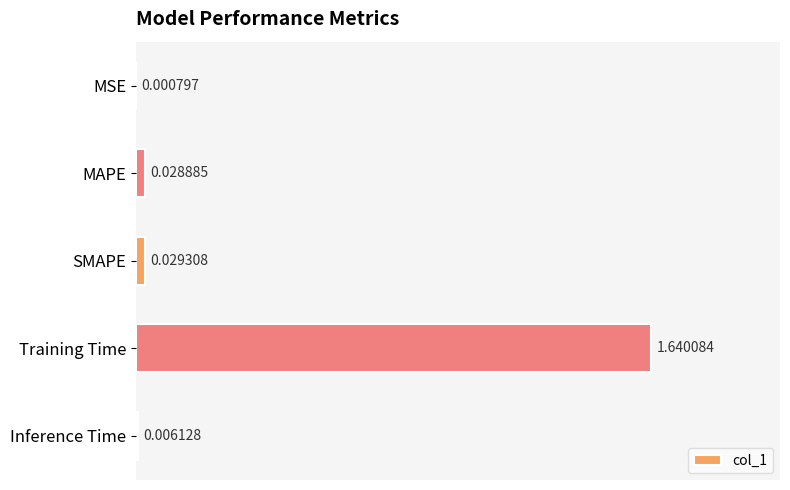

Which label corresponds to the largest value in the chart?

Training Time